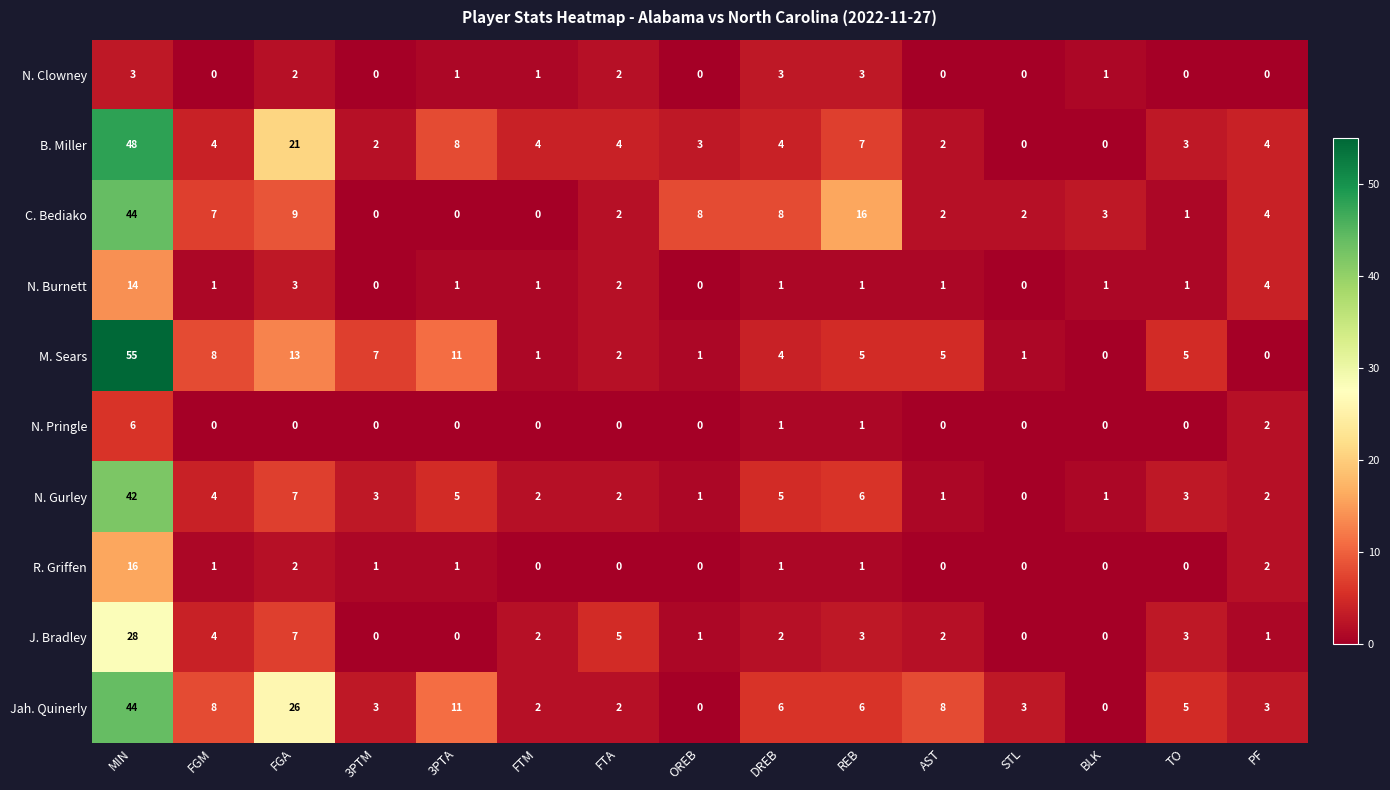

What is the total value across all series at MIN?

300